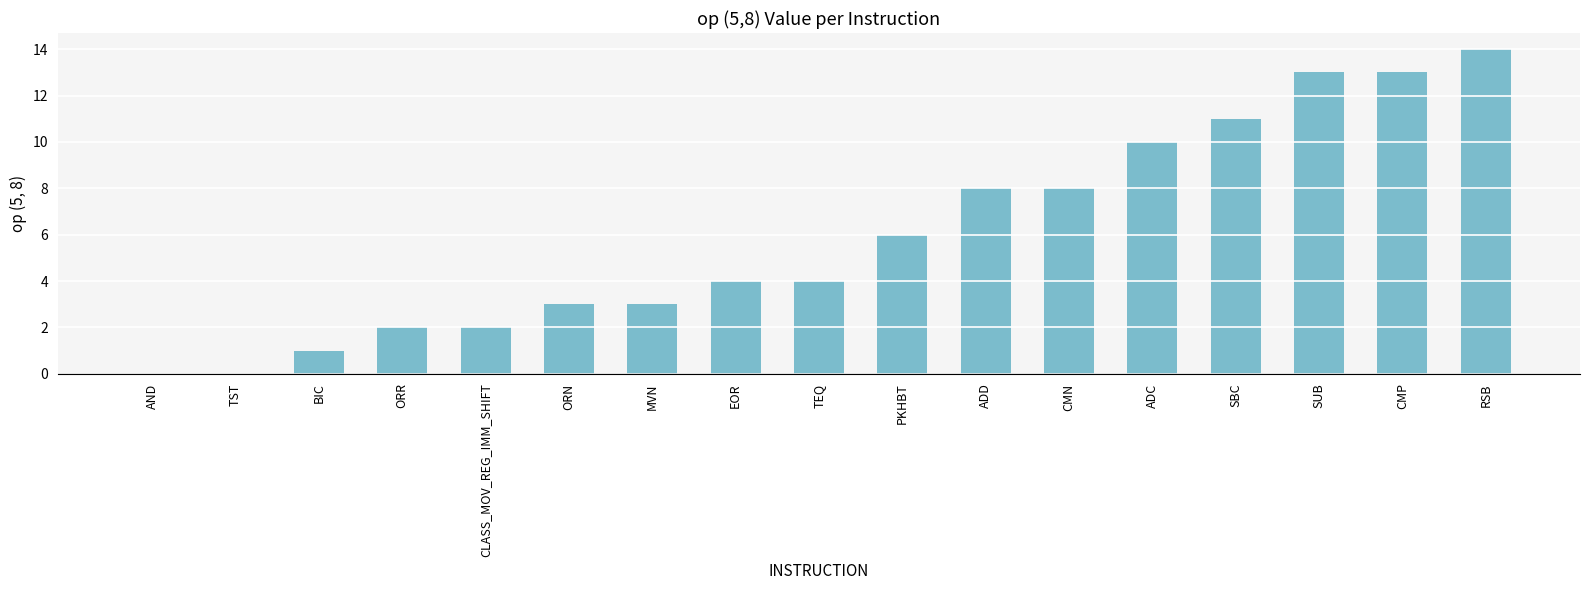

What is the sum of the values at SUB and PKHBT?

19